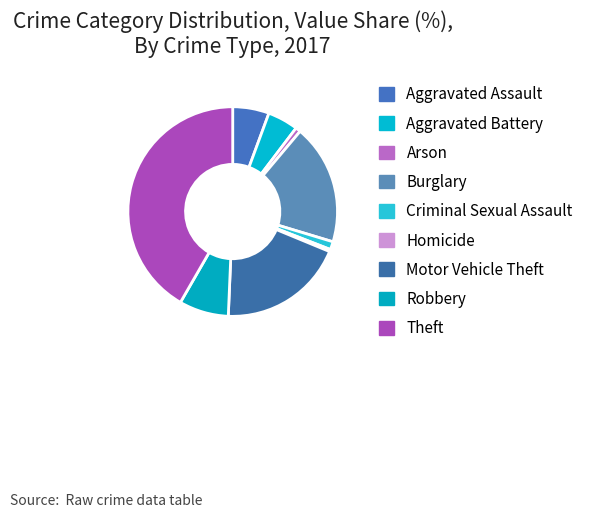

Count the number of slices in the pie.

9